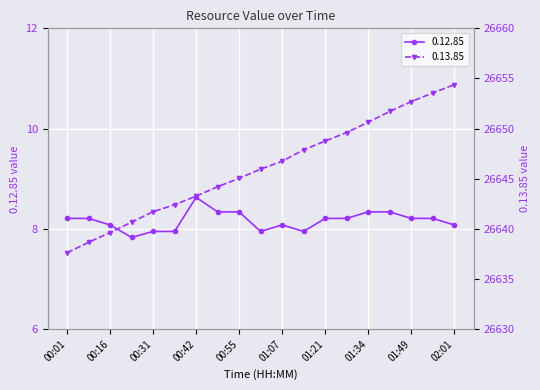

Reading left to right, list all the values displayed in this chart.

0.12.85: 8.2	8.2	8.1	7.8	8.0	8.0	8.6	8.3	8.3	8.0	8.1	8.0	8.2	8.2	8.3	8.3	8.2	8.2	8.1
0.13.85: 26637.6	26638.7	26639.6	26640.7	26641.7	26642.4	26643.3	26644.2	26645.0	26646.0	26646.8	26647.9	26648.8	26649.6	26650.6	26651.7	26652.7	26653.6	26654.4